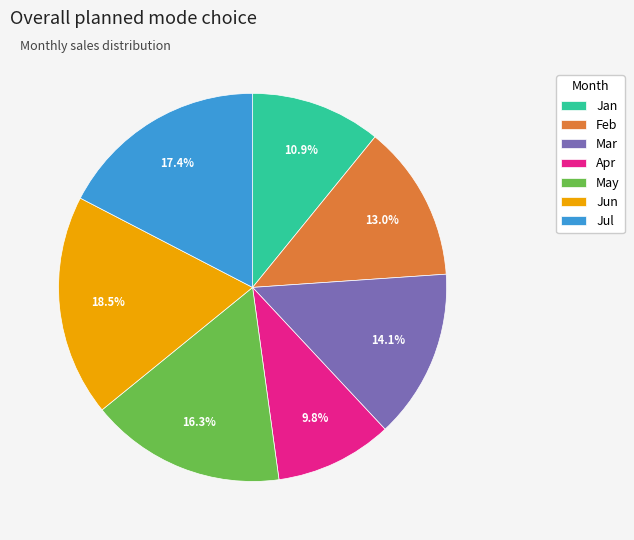

What percentage is the Jan slice, to the nearest percent?

11%